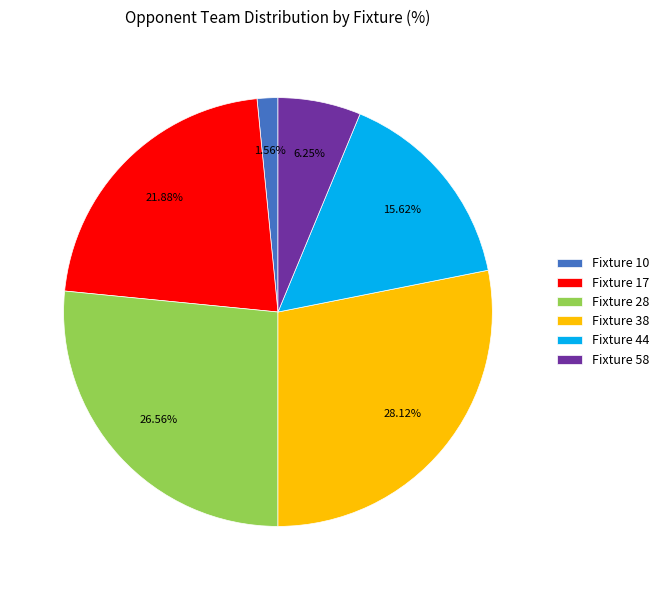

Is the sum of Fixture 58 and Fixture 44 greater than half?

No